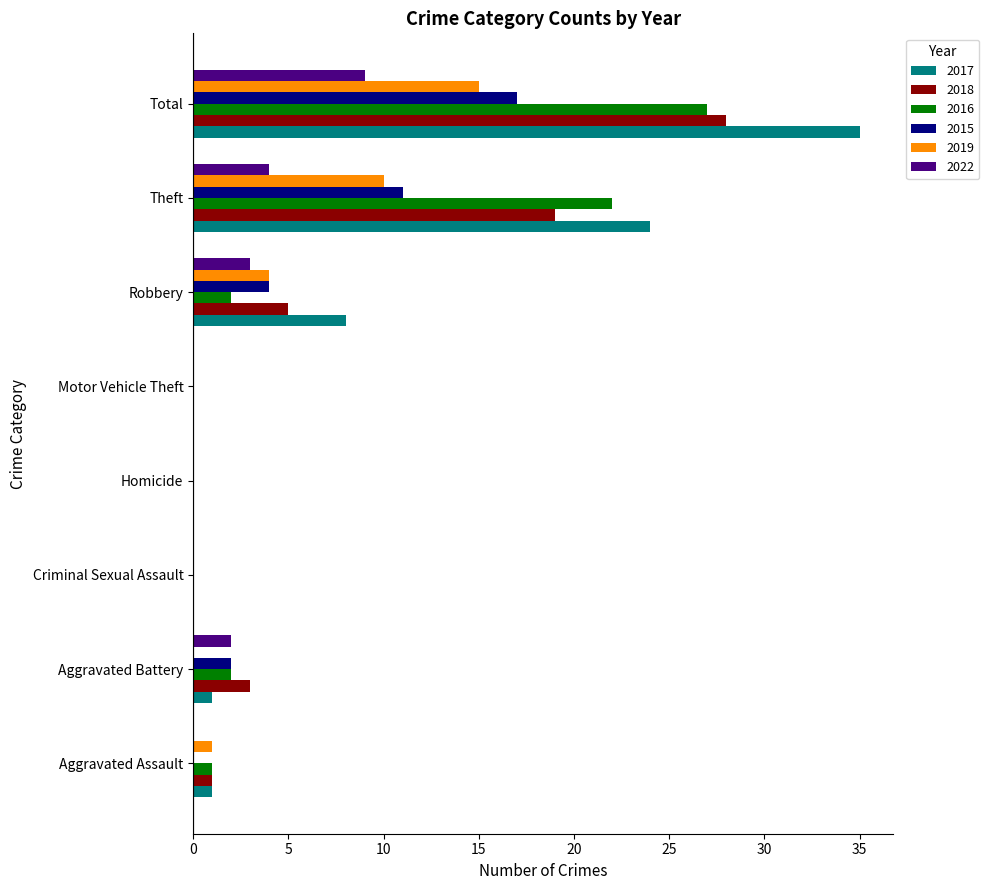

Which category has the highest value in the 2018 series?

Total